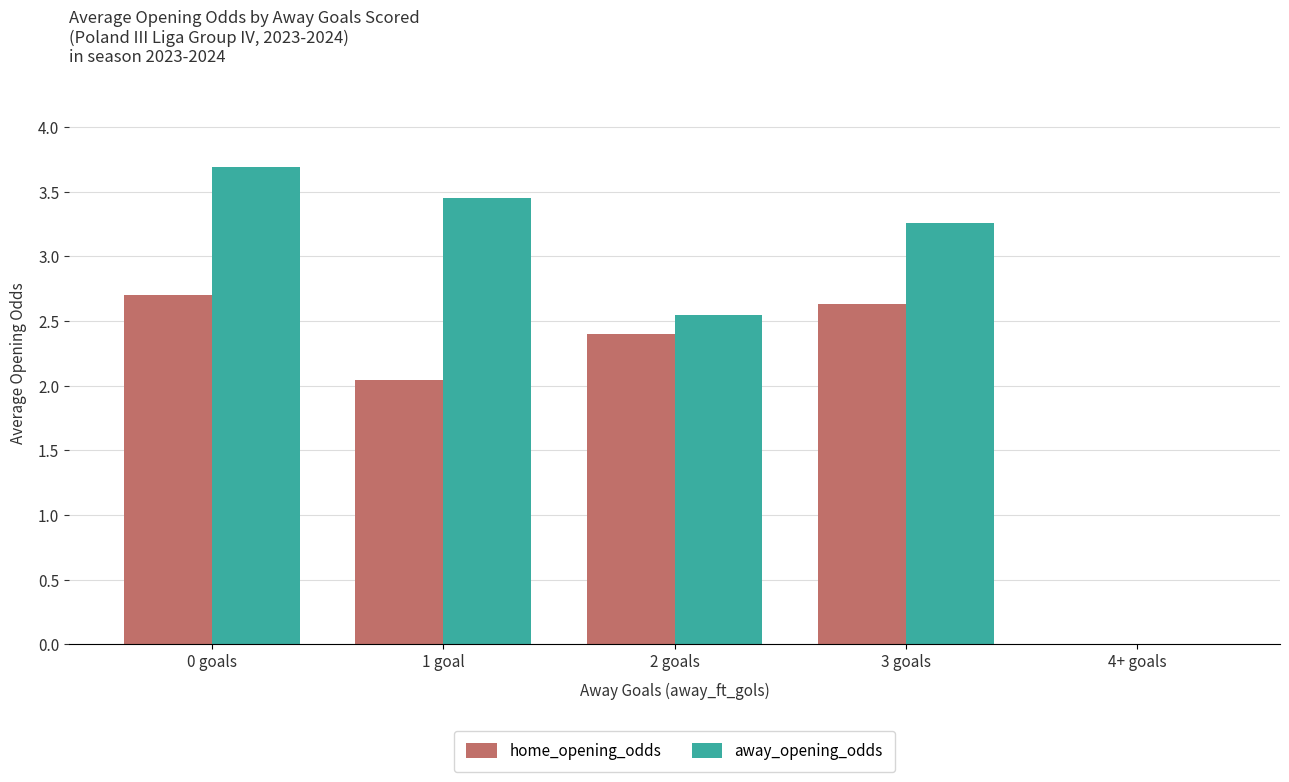

What is the sum of the home_opening_odds values at 1 goal and 0 goals?

4.7